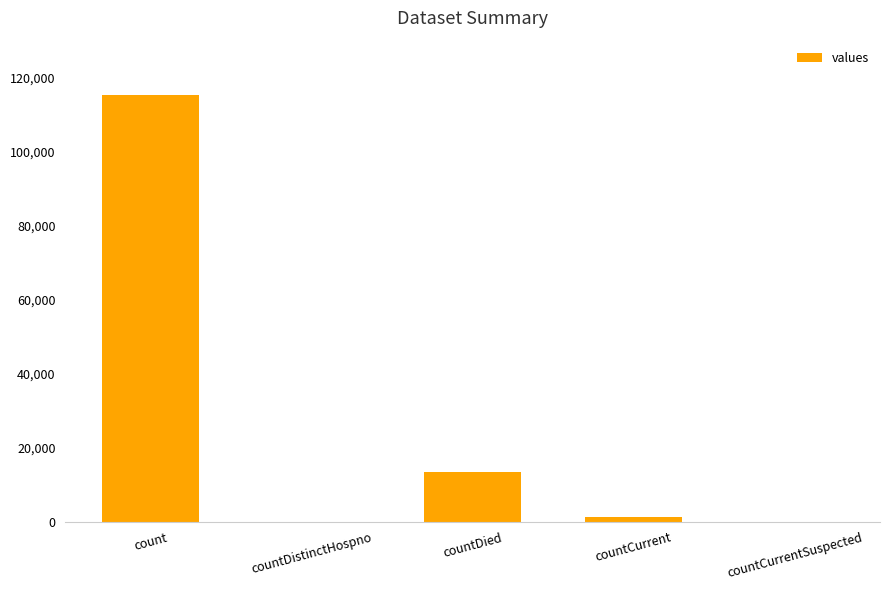

How many data points does each series have?

5